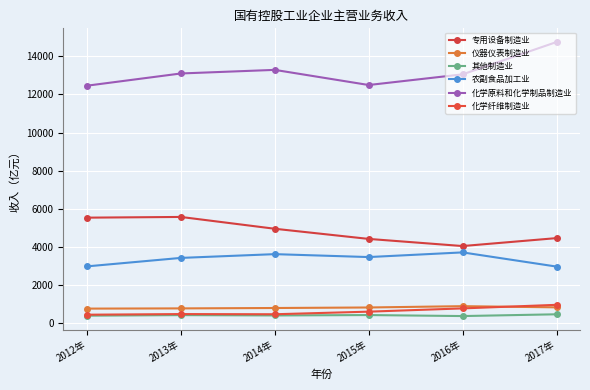

Rank the categories by 专用设备制造业 value from lowest to highest.

2016年, 2015年, 2017年, 2014年, 2012年, 2013年